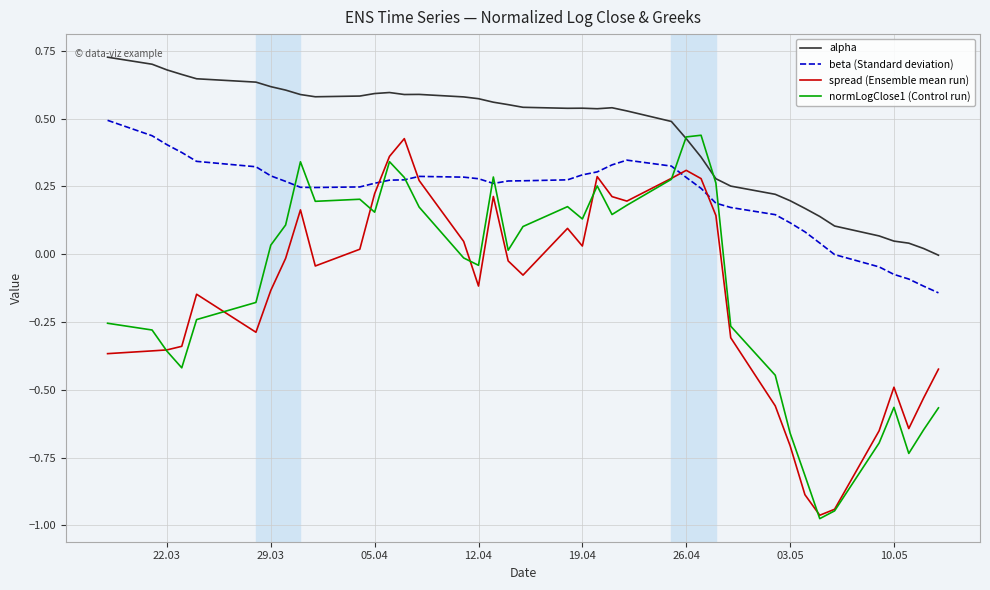

Which series has the largest total across all categories?

alpha